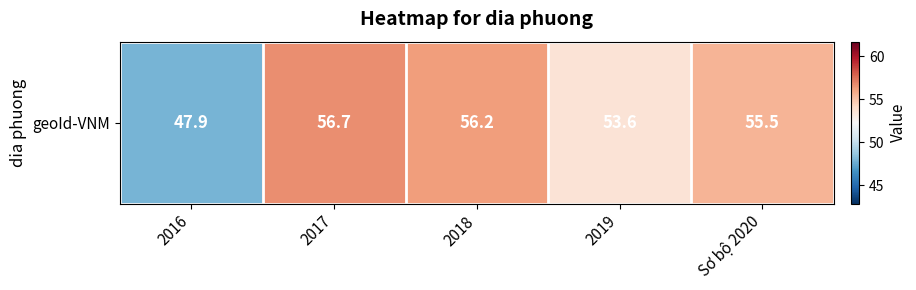

True or false: the data shows 36.1 at 2019.

False